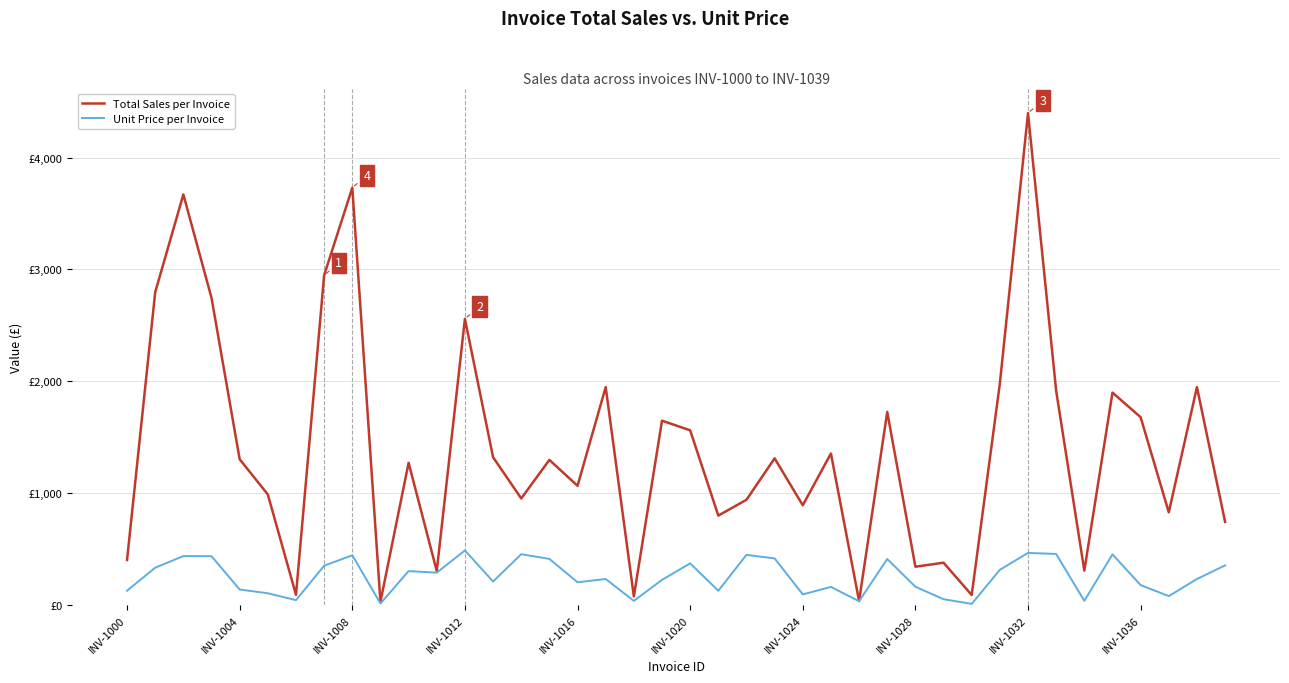

Is this an area chart (filled region under the line)?

No